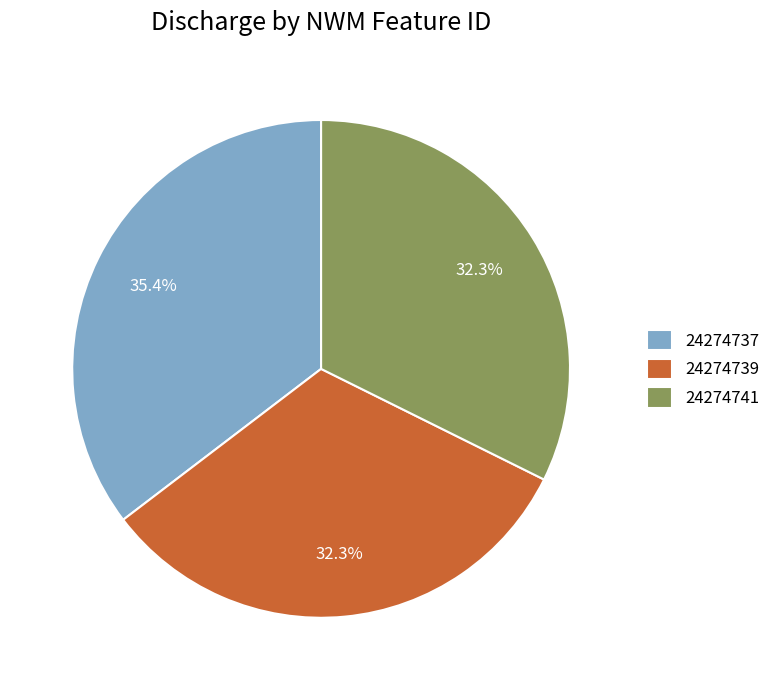

What portion of the pie excludes 24274737?

64.6%